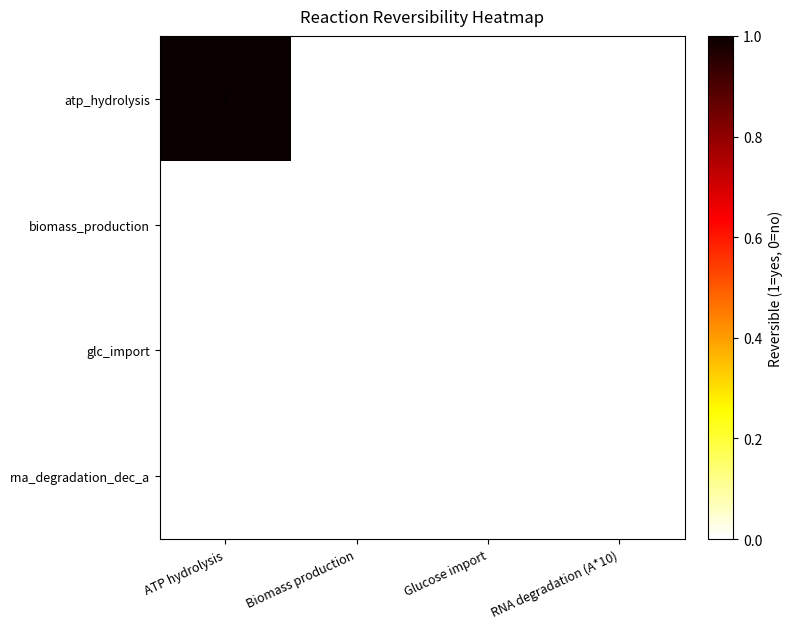

Which category has the highest value across all series?

ATP hydrolysis